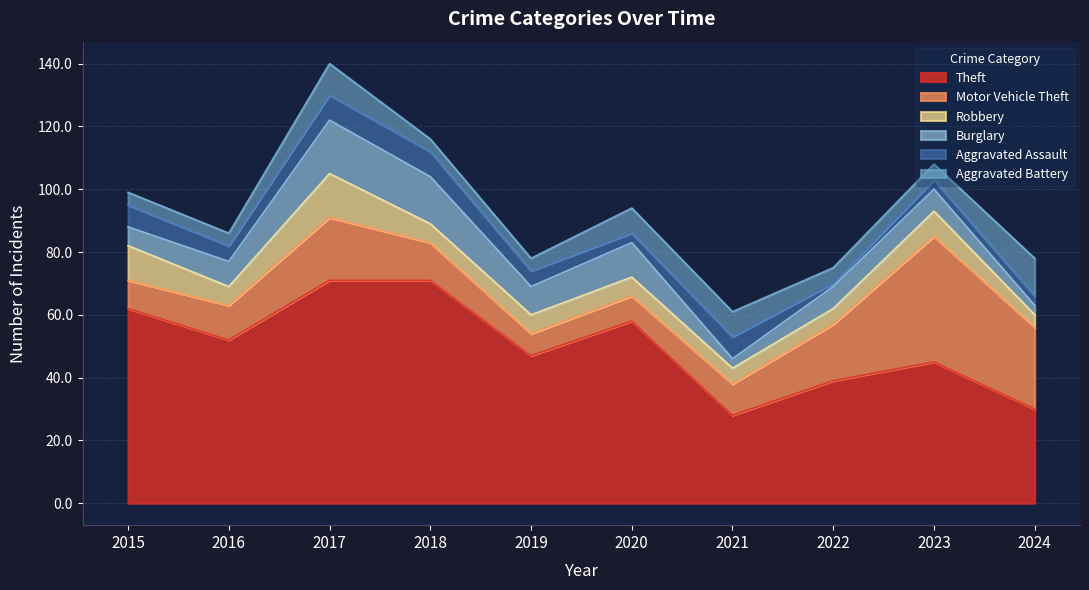

What is the spread (max minus min) of values at 2021?

25